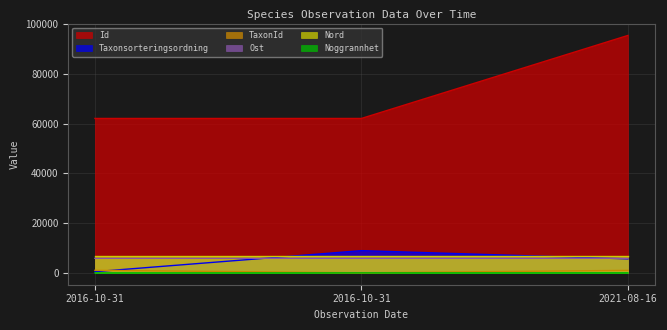

What is the sum of the Noggrannhet values at 2021-08-16 and 2016-10-31?

35.0